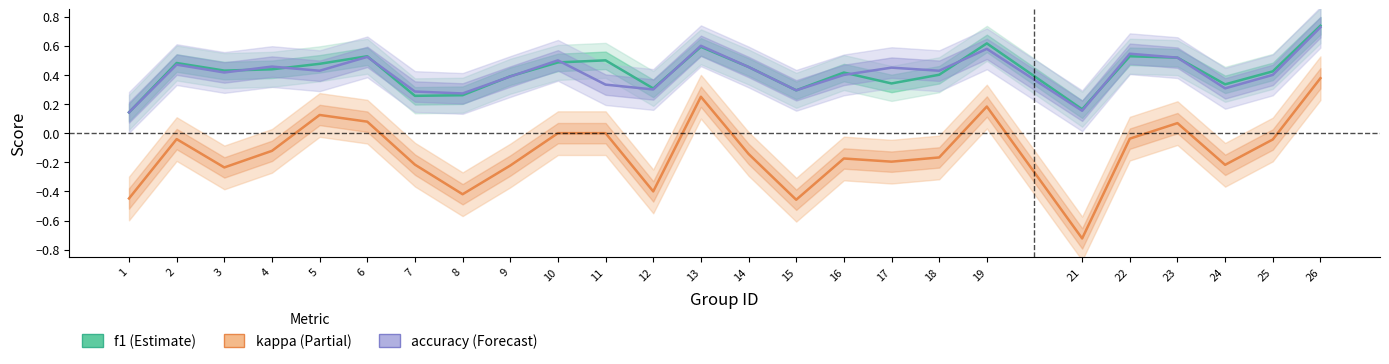

At 13, list the series in order from smallest to largest.

kappa, f1, accuracy